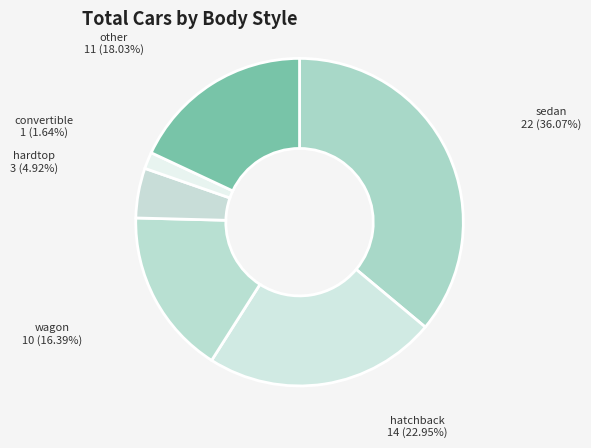

Is convertible the majority of the pie?

No